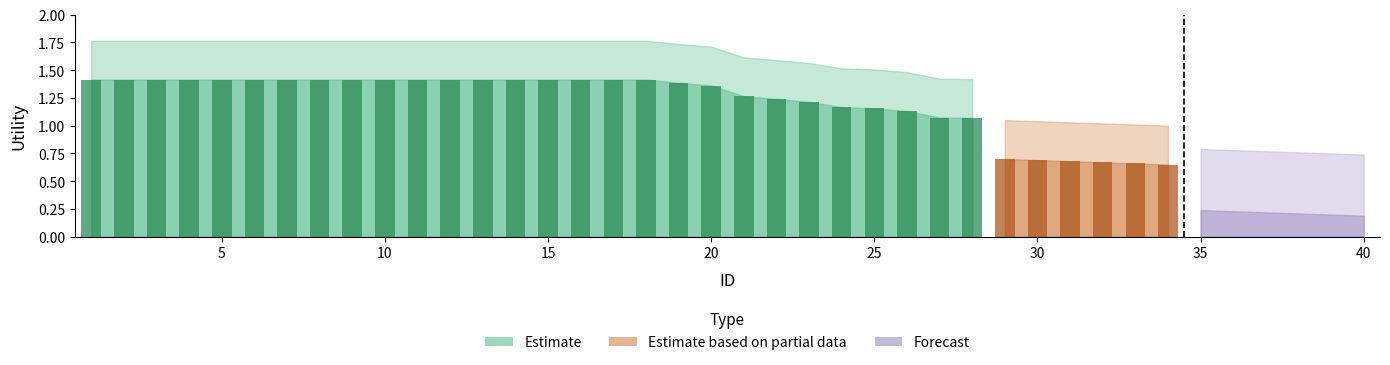

Count the number of data series in this chart.

3